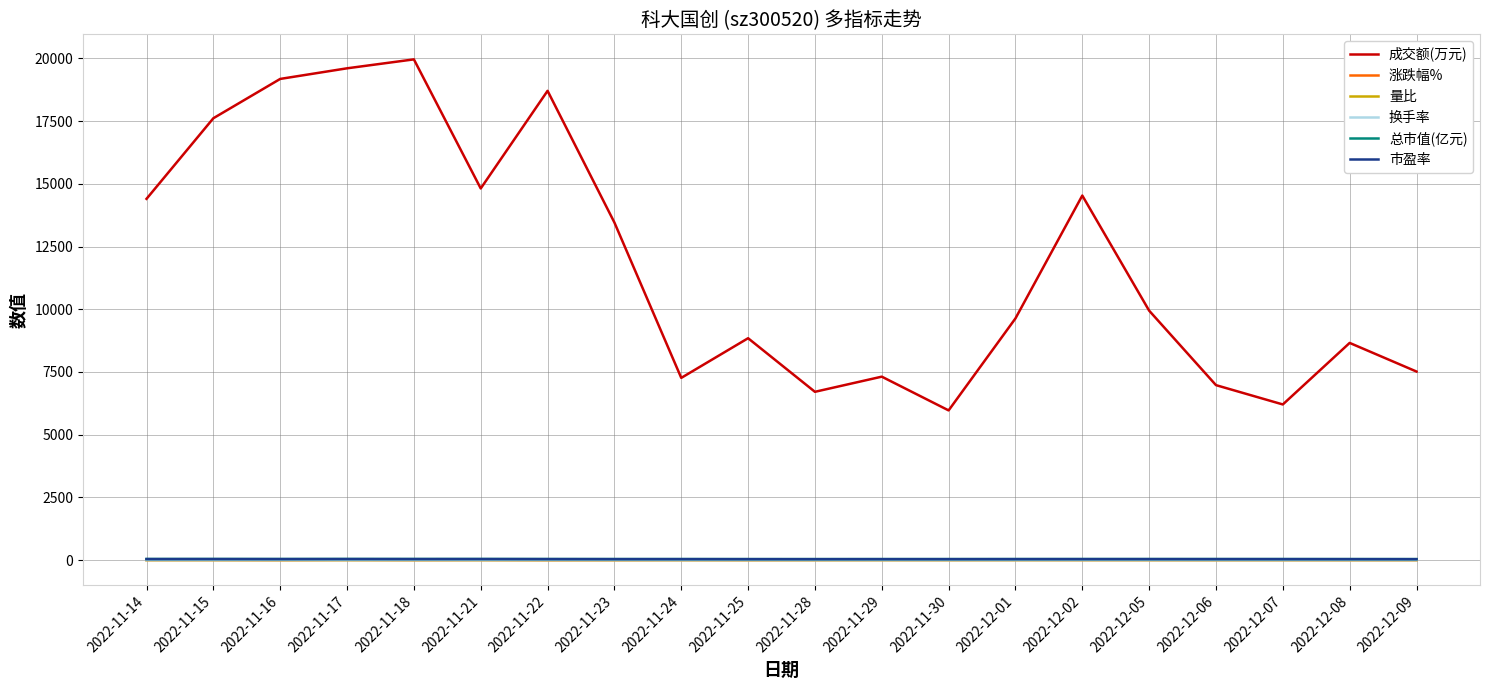

Which series has the largest total across all categories?

成交额(万元)